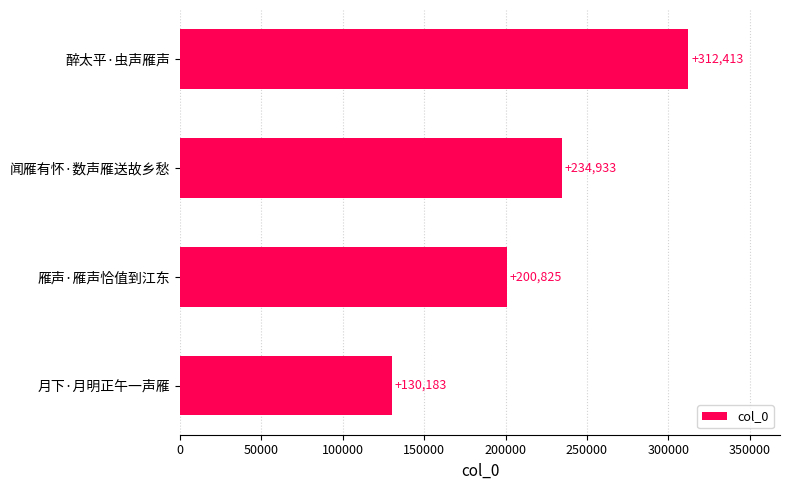

Count the values in the range 200825 to 312413.

3